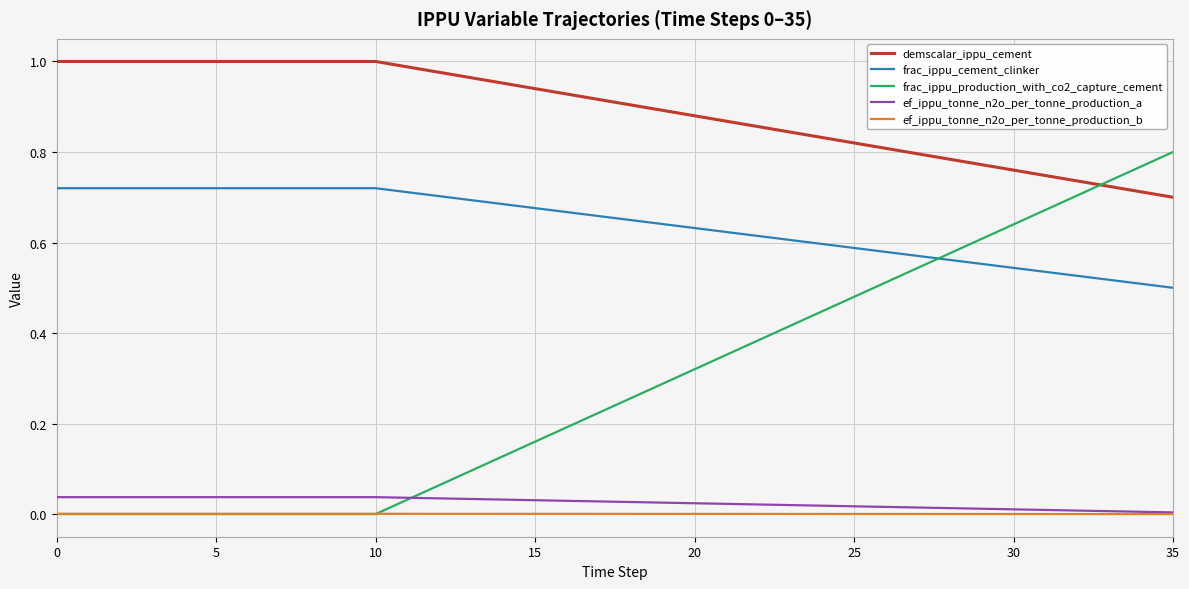

True or false: frac_ippu_cement_clinker and frac_ippu_production_with_co2_capture_cement cross at least once.

True